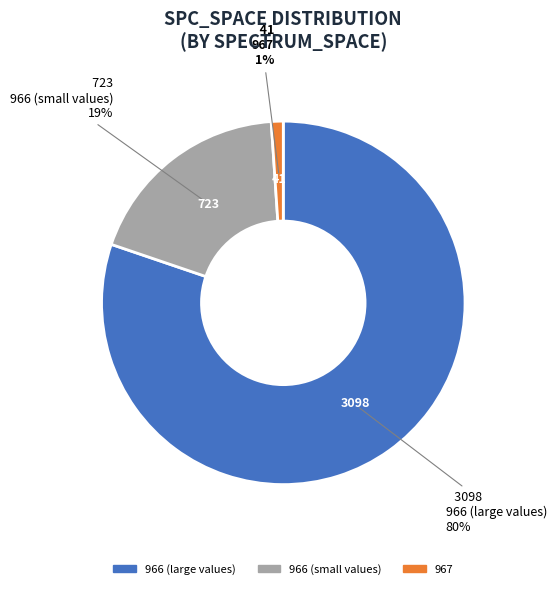

To the nearest percent, what is the difference between the largest and smallest slice percentages?

79%